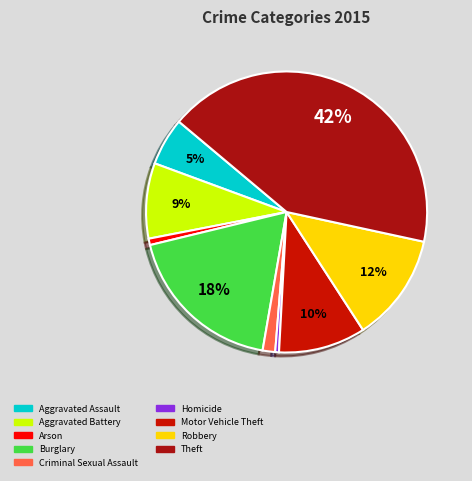

What is the smallest slice in the pie chart?

Homicide